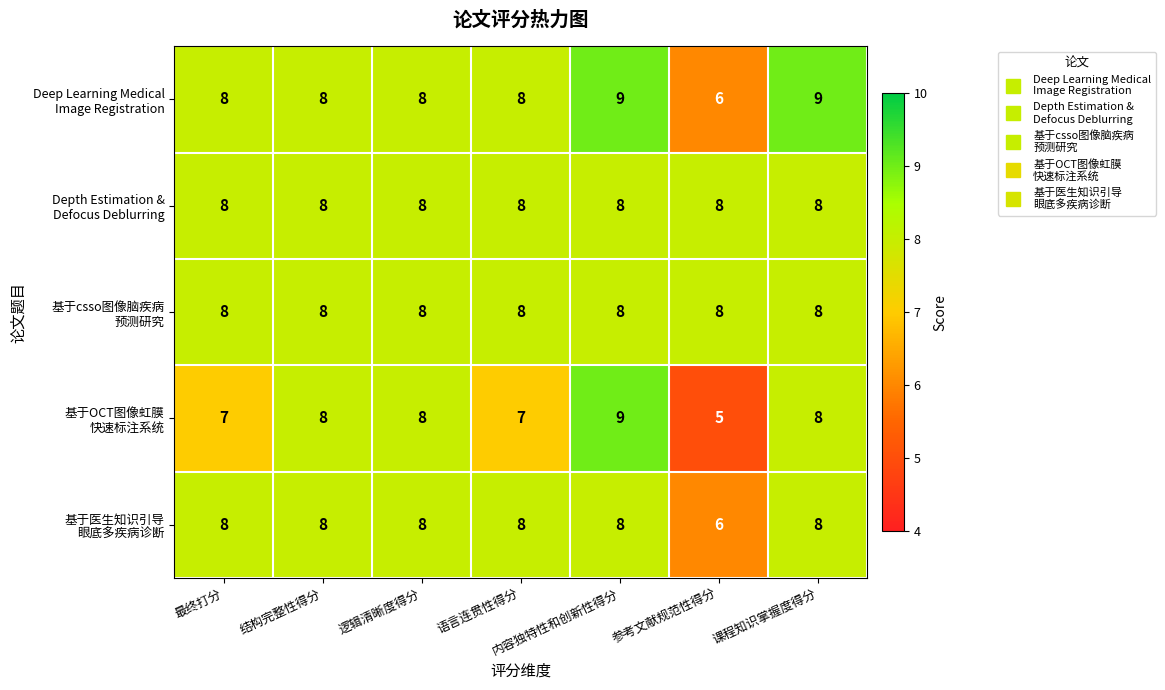

At which category does the chart reach its minimum across all series?

参考文献规范性得分